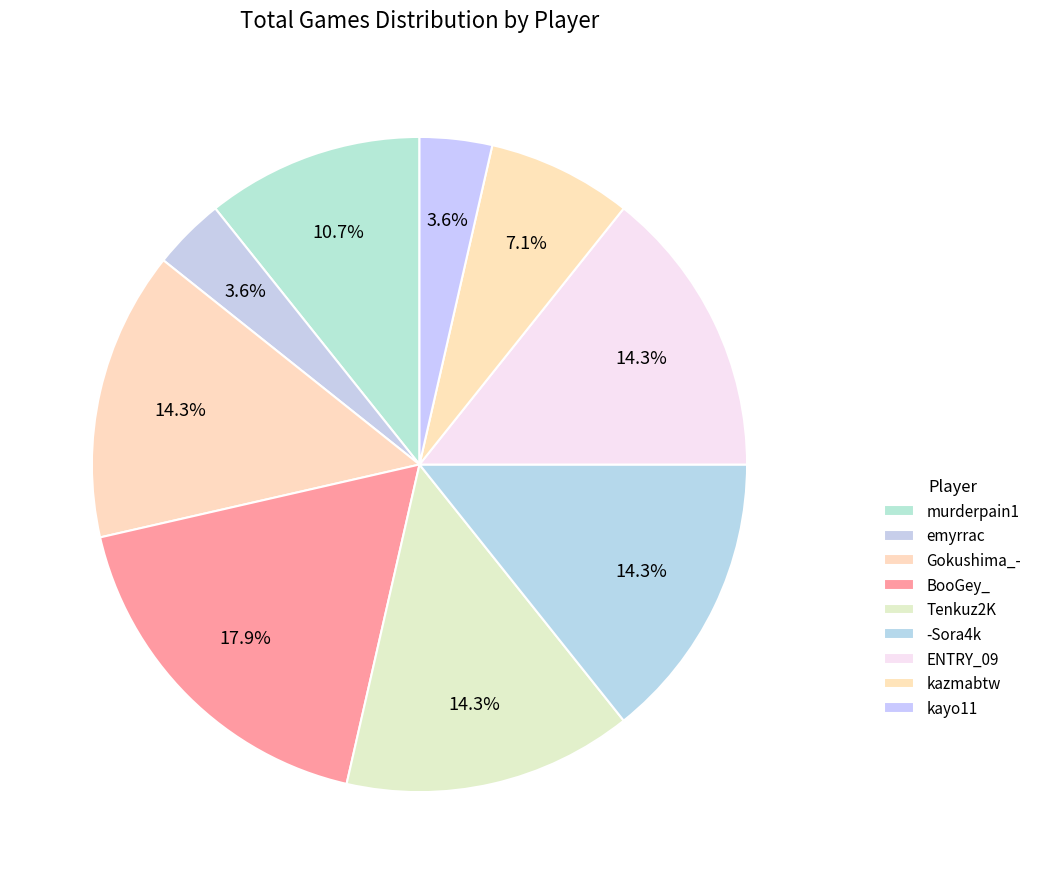

Combined, do kazmabtw and murderpain1 account for over 50%?

No